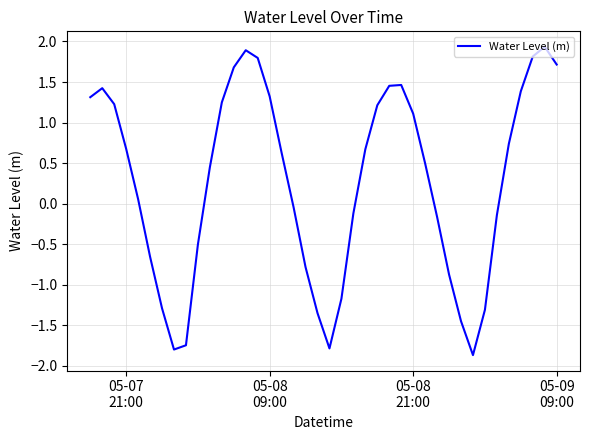

What is the difference between the maximum and minimum values?

3.8